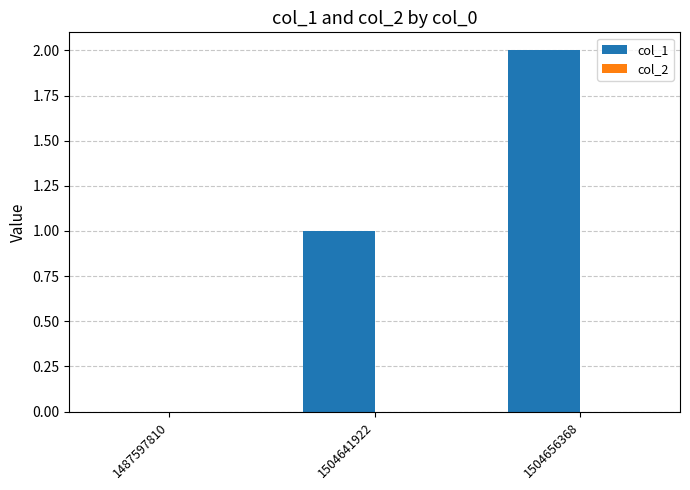

Are the bars horizontal?

No